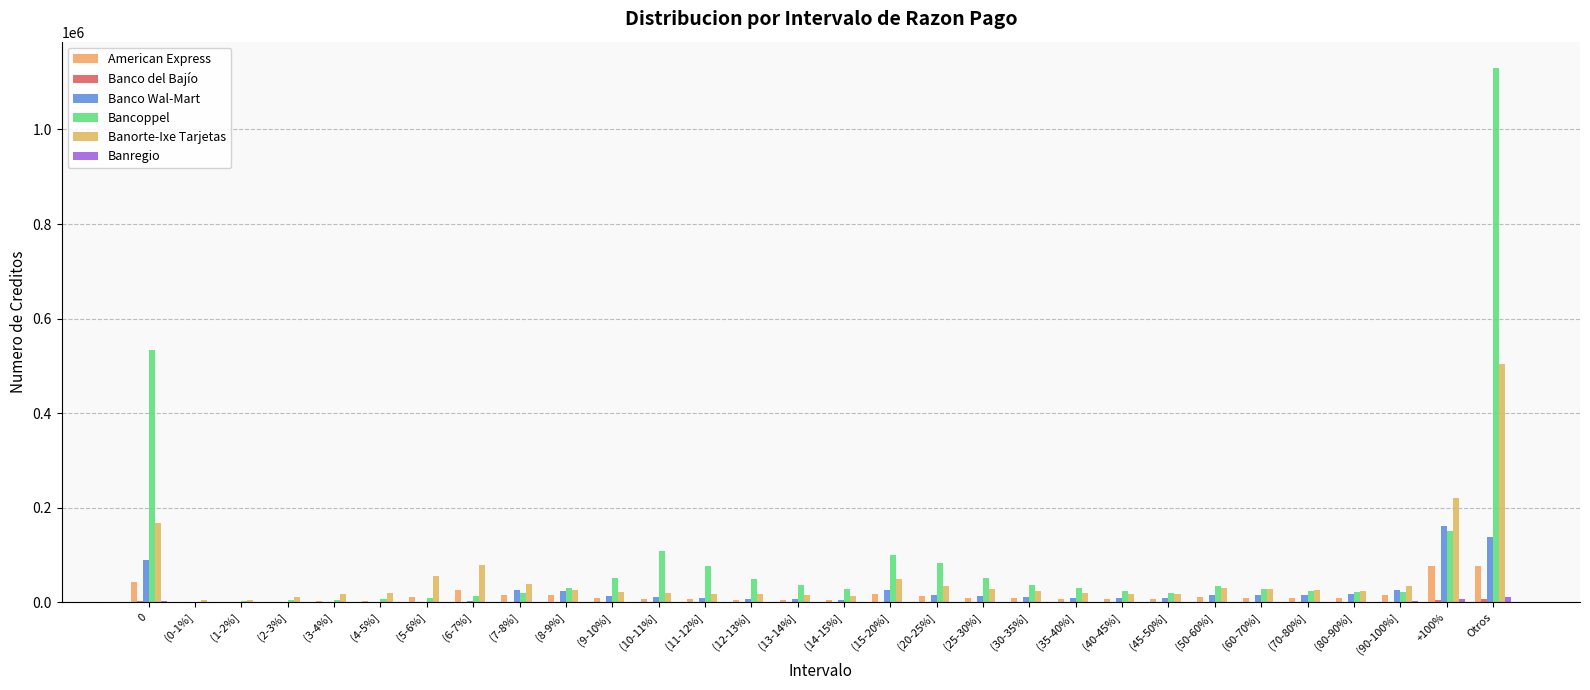

How many distinct data groups are displayed?

6